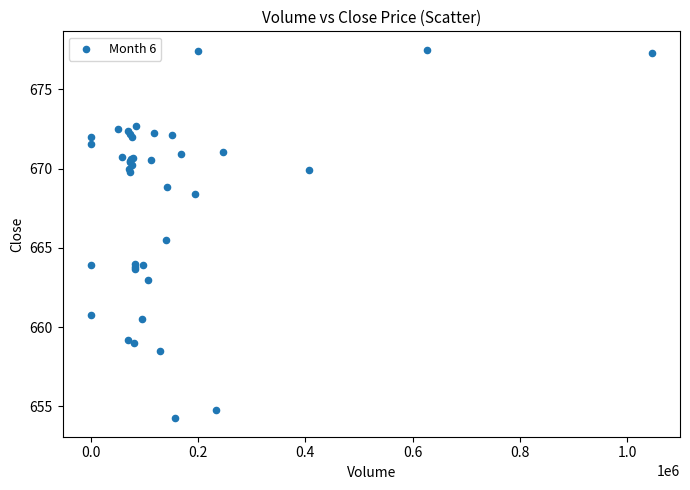

What Y value in the scatter plot is closest to 665?

665.5